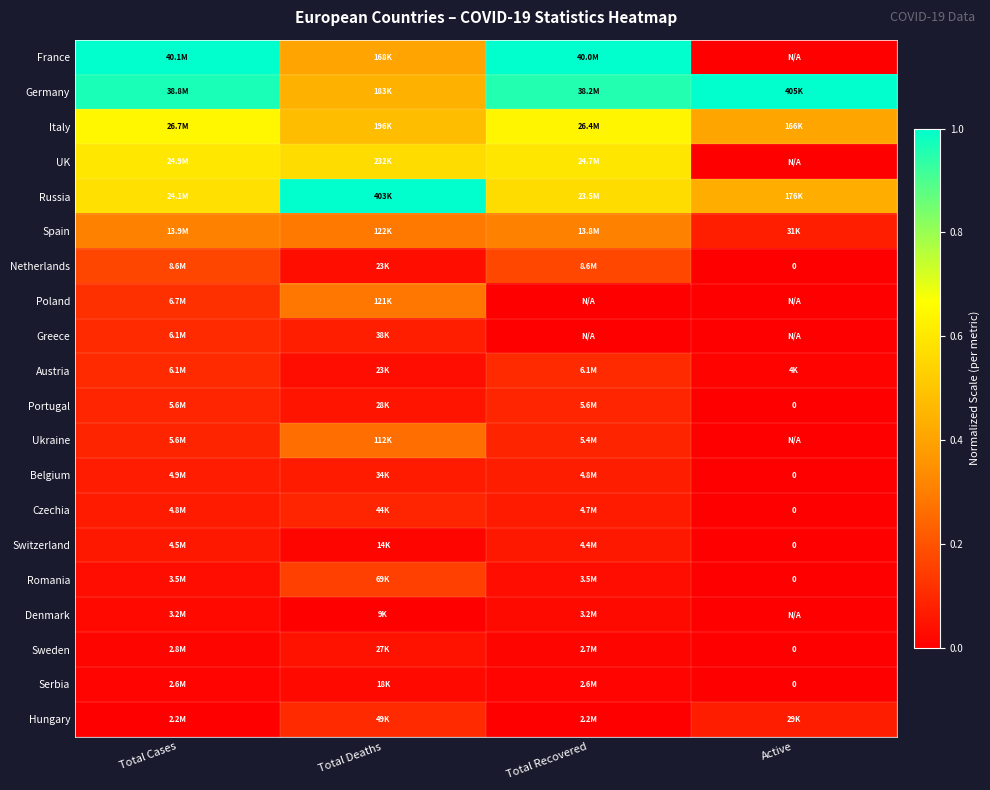

Which has a higher value, Active or Total Deaths?

Total Deaths